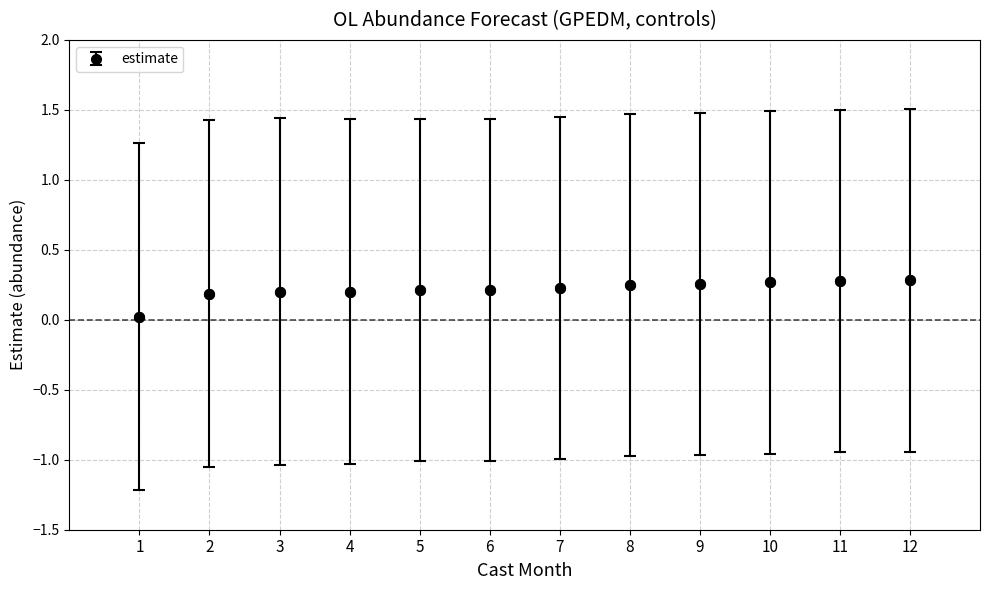

The chart shows a value of 0.2 at 7. True or false?

True